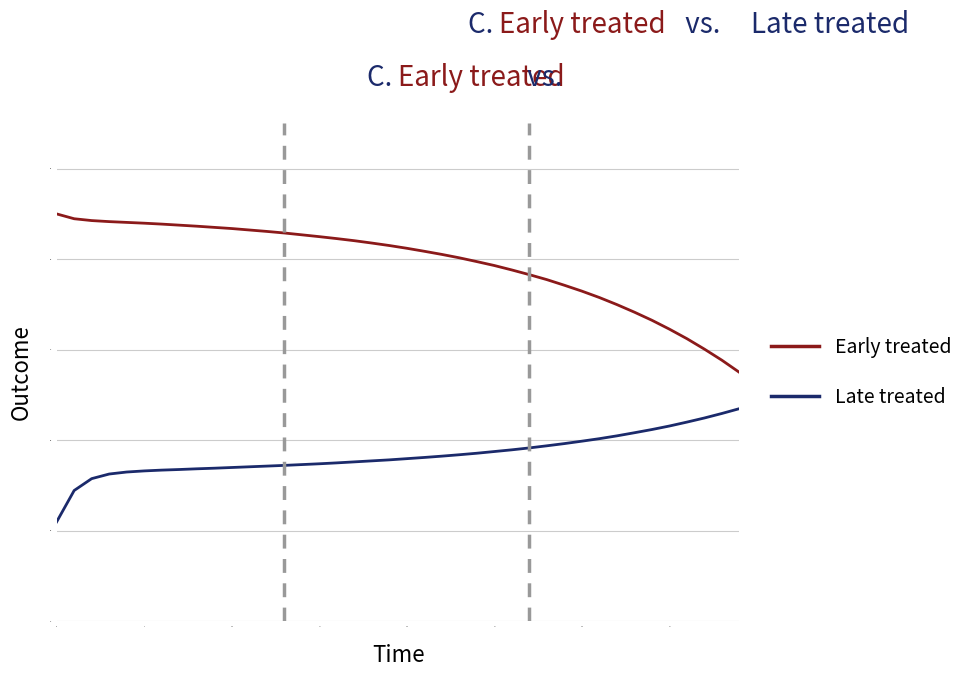

True or false: Early treated and Late treated cross at least once.

False